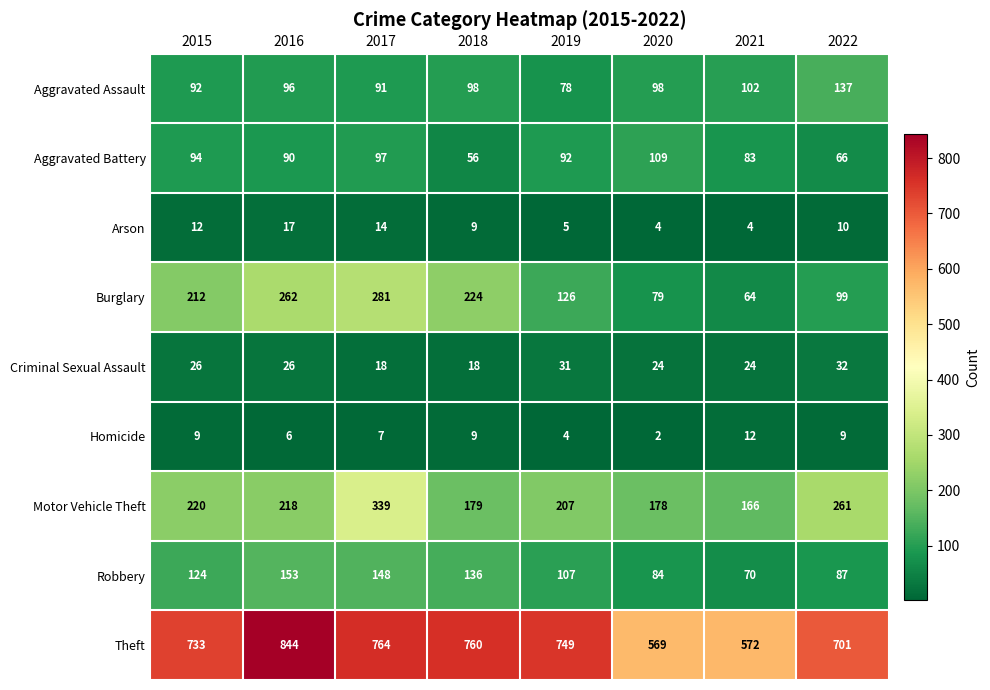

At how many categories does at least one series exceed 474?

8